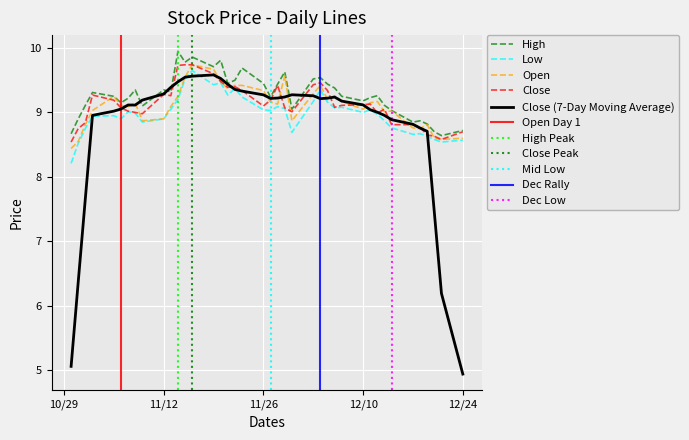

What is the minimum value for Close (7-Day Moving Average)?

4.9